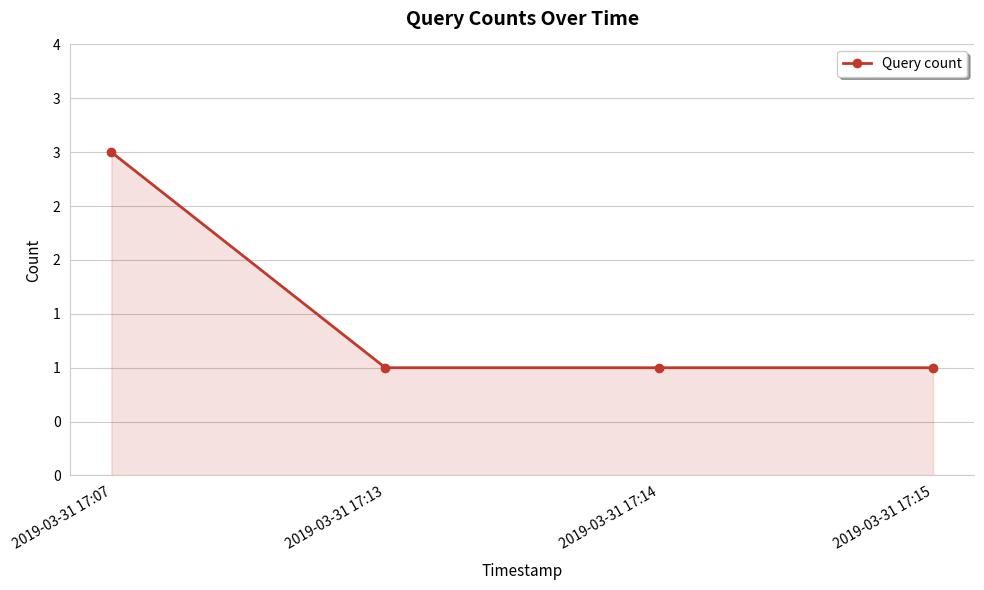

How many values exceed 1?

1